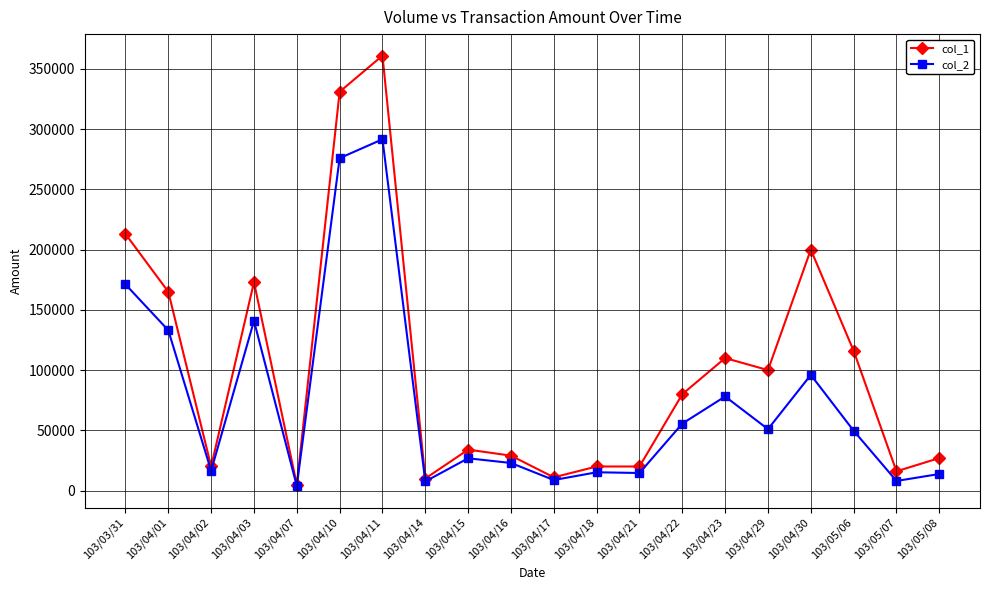

Which category has the highest value in the col_1 series?

103/04/11